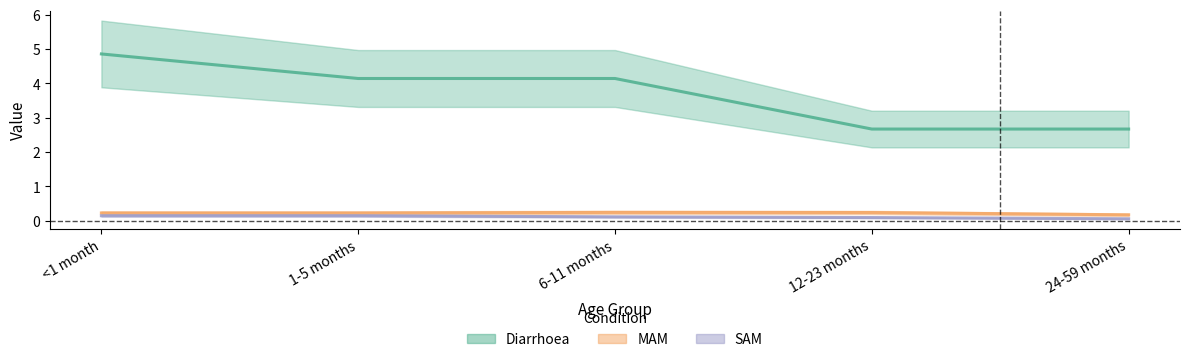

Which has a higher value, <1 month or 6-11 months?

<1 month